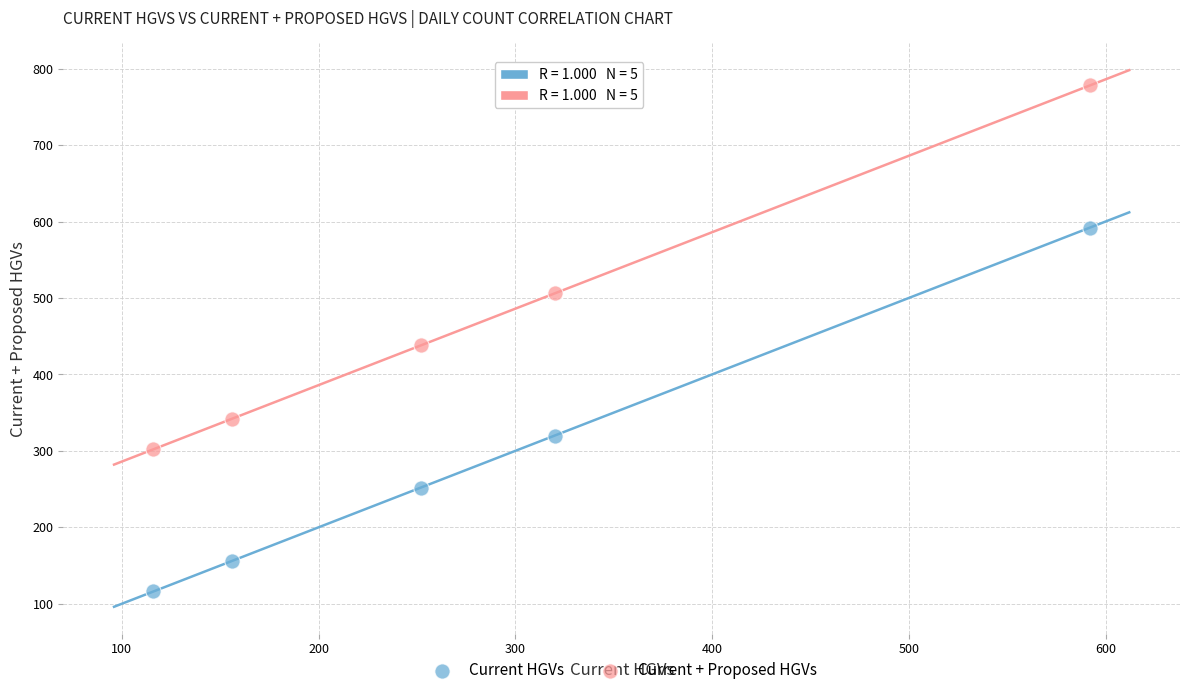

Which series contains the highest Y value?

Current + Proposed HGVs